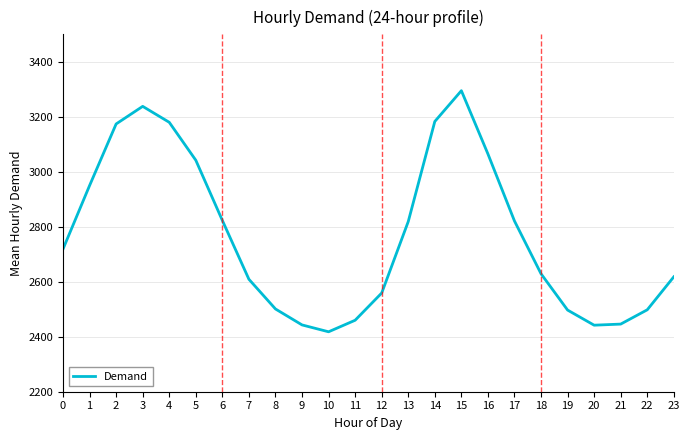

What is the ratio of the value at 23 to the value at 12?

1.0